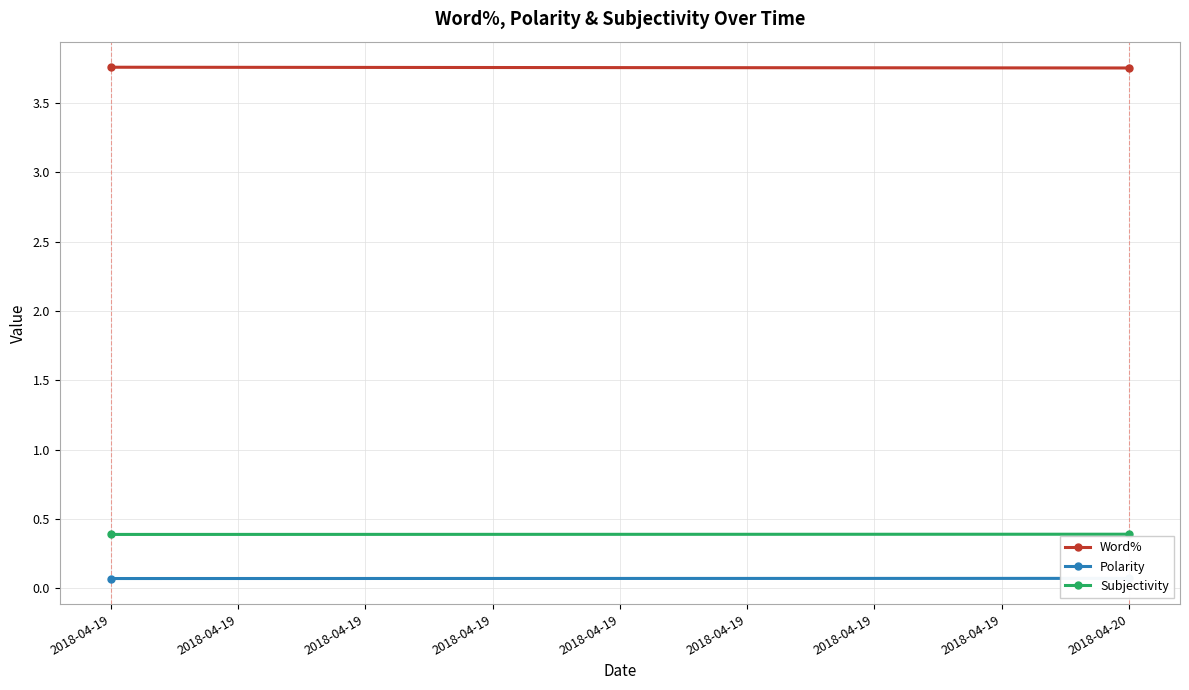

At how many categories does at least one series exceed 3?

2